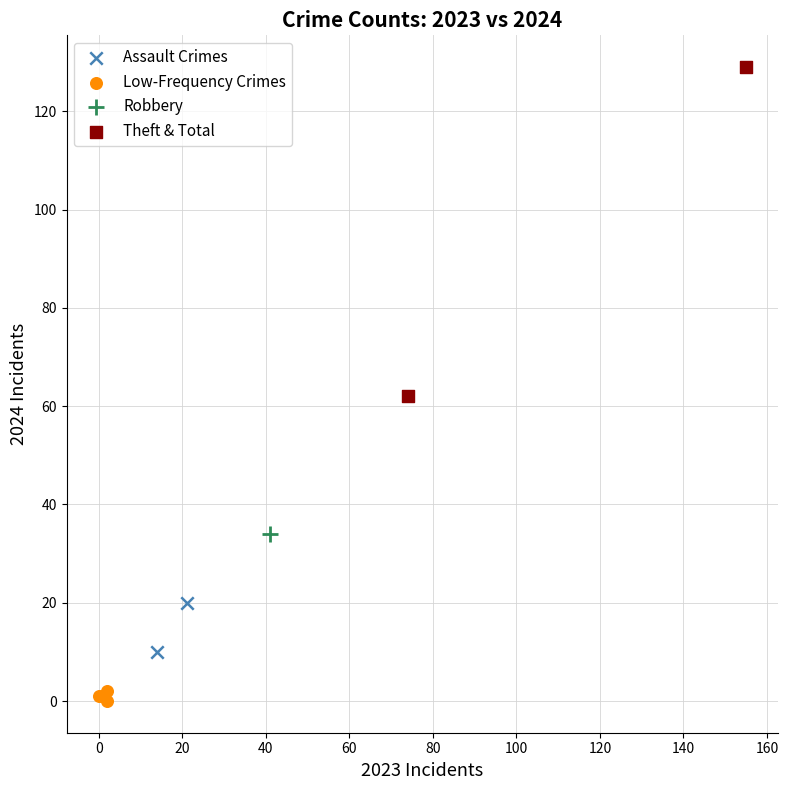

Which series contains the lowest Y value?

Low-Frequency Crimes